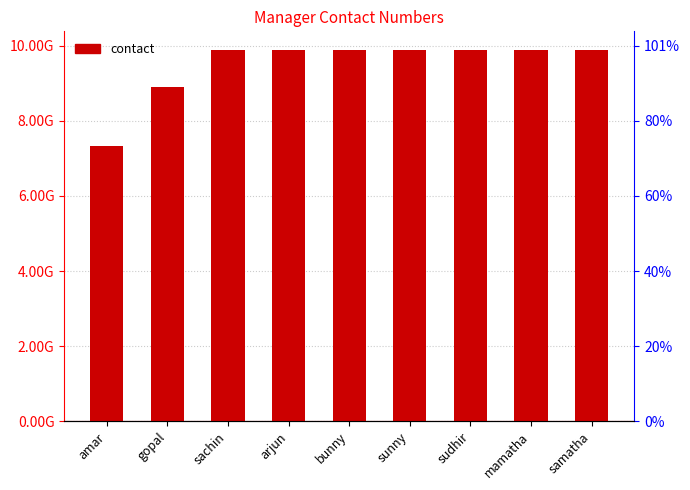

Reading left to right, extract all data points from this chart.

7330877633	8897299826	9885802675	9885802676	9885802677	9885802678	9885802679	9885802680	9885802681